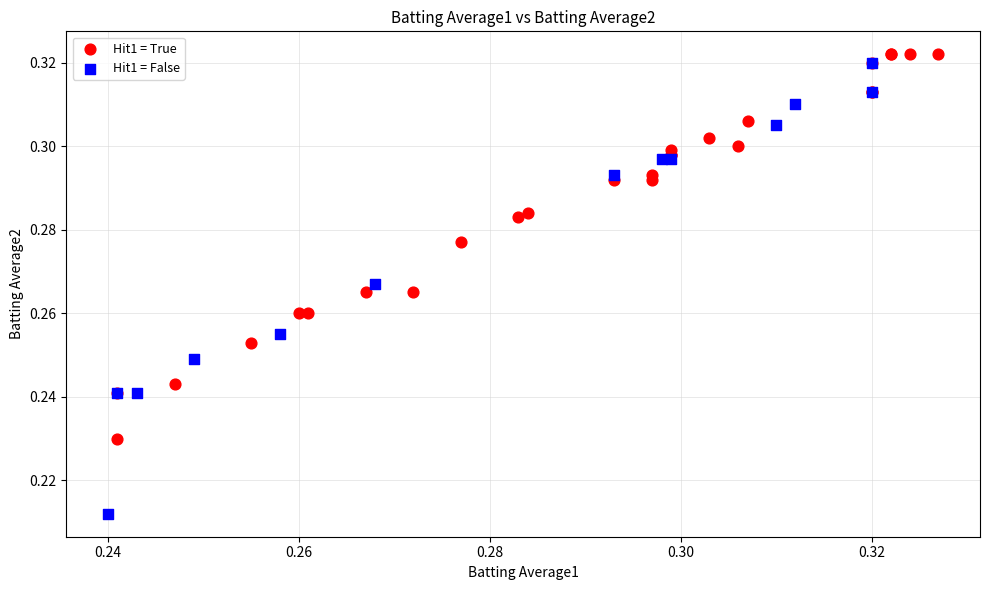

Which series has the largest Y range (max minus min)?

Hit1 = False